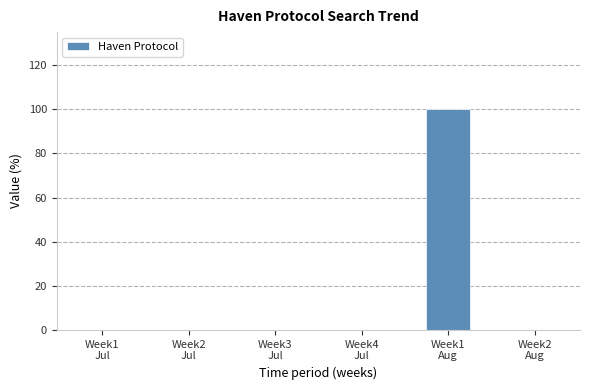

What is the greatest value displayed?

100